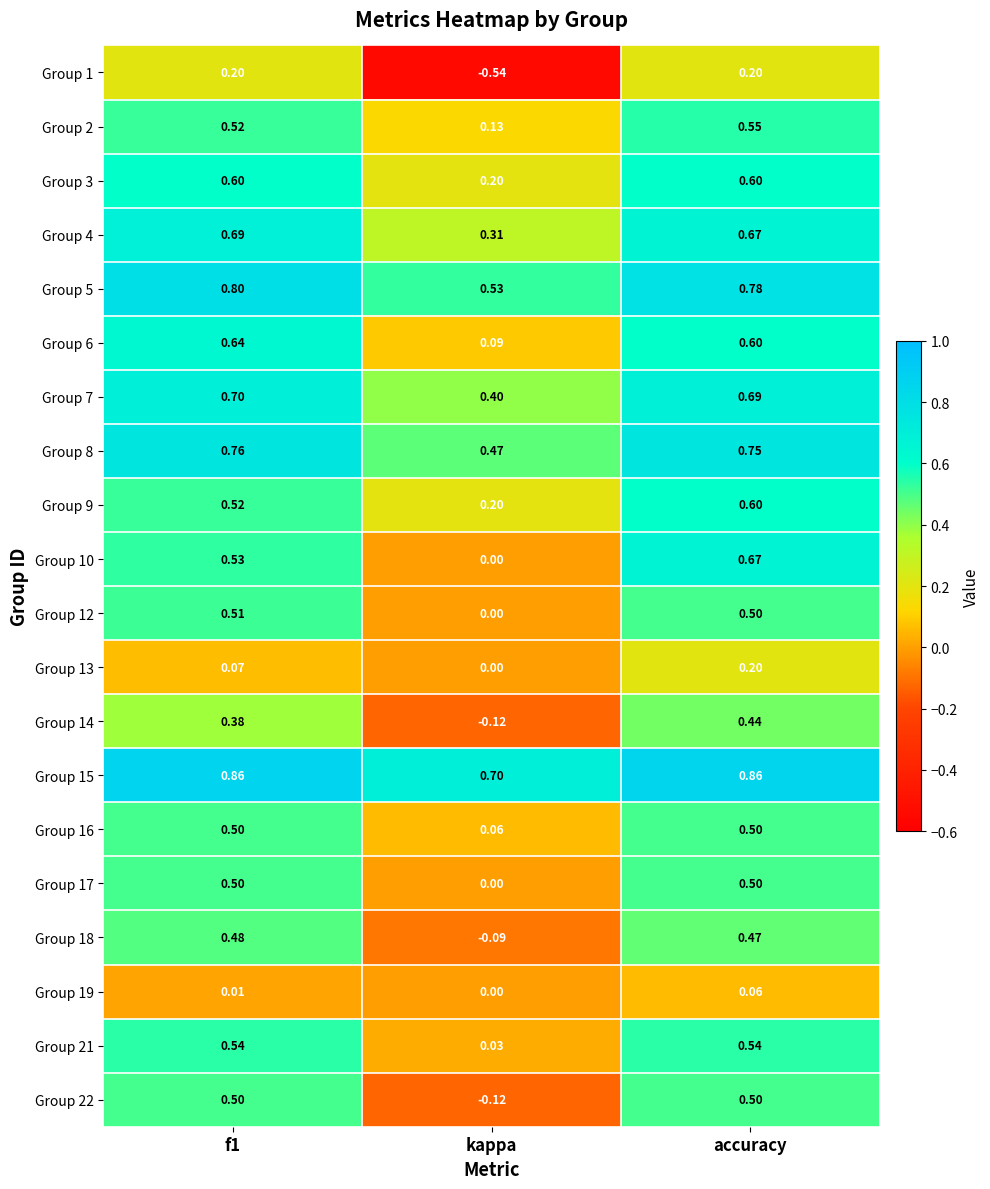

At which category does the chart reach its minimum across all series?

kappa